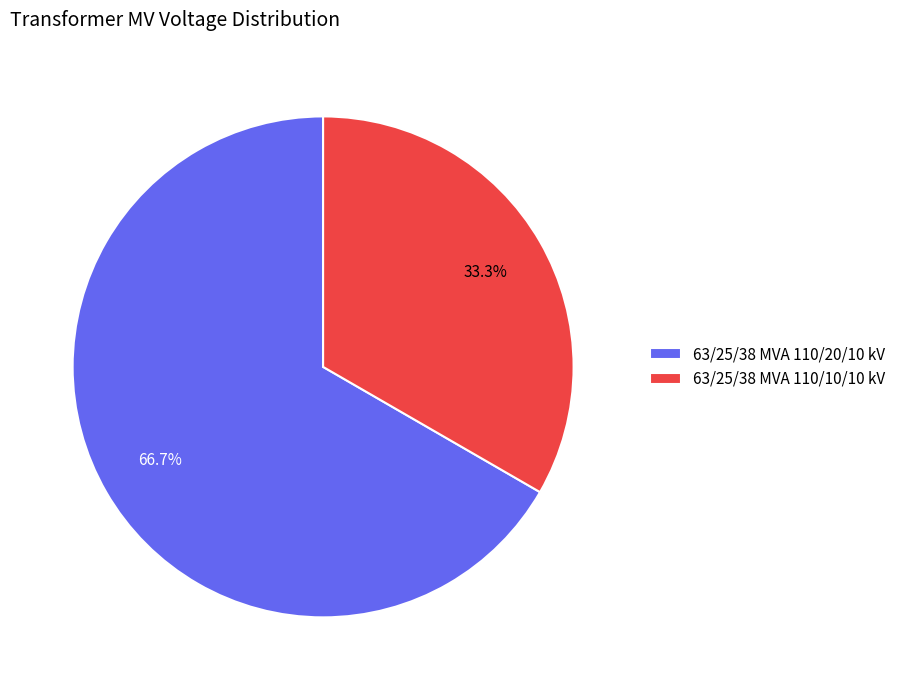

Rank the categories by value from highest to lowest.

63/25/38 MVA 110/20/10 kV, 63/25/38 MVA 110/10/10 kV